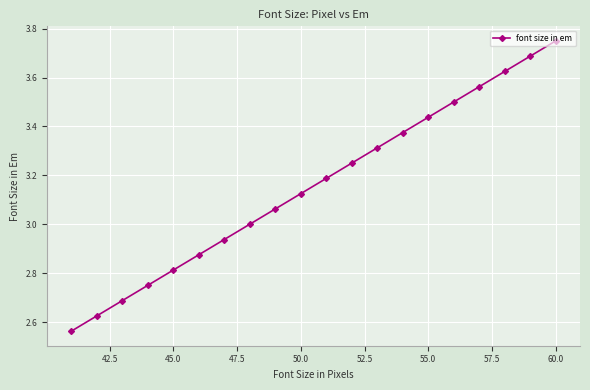

What is the difference between the maximum and minimum values?

1.2